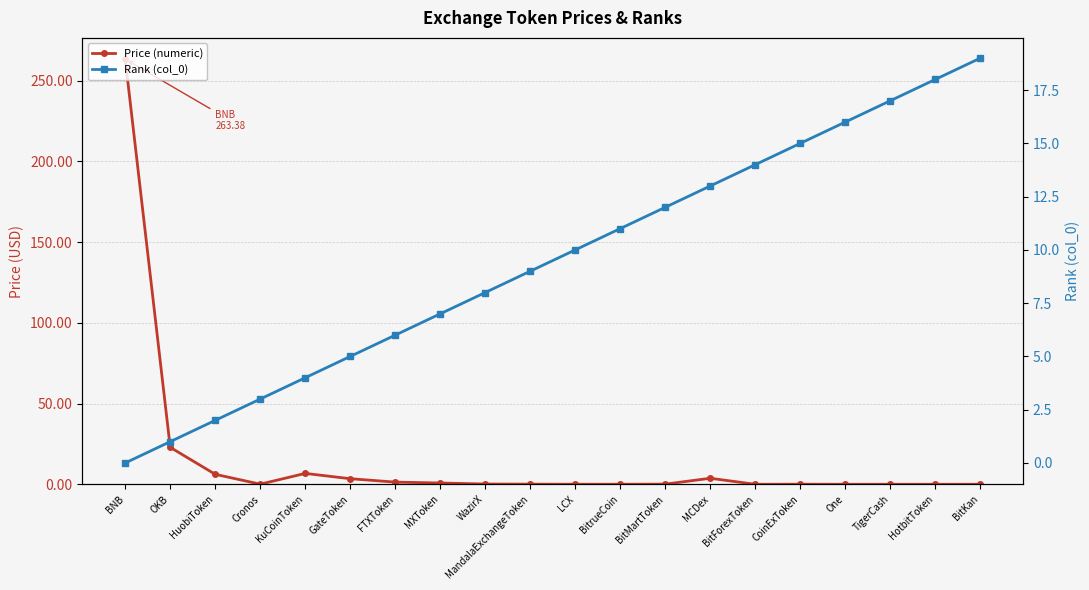

The value of Price (numeric) at HotbitToken is 0.0. True or false?

True